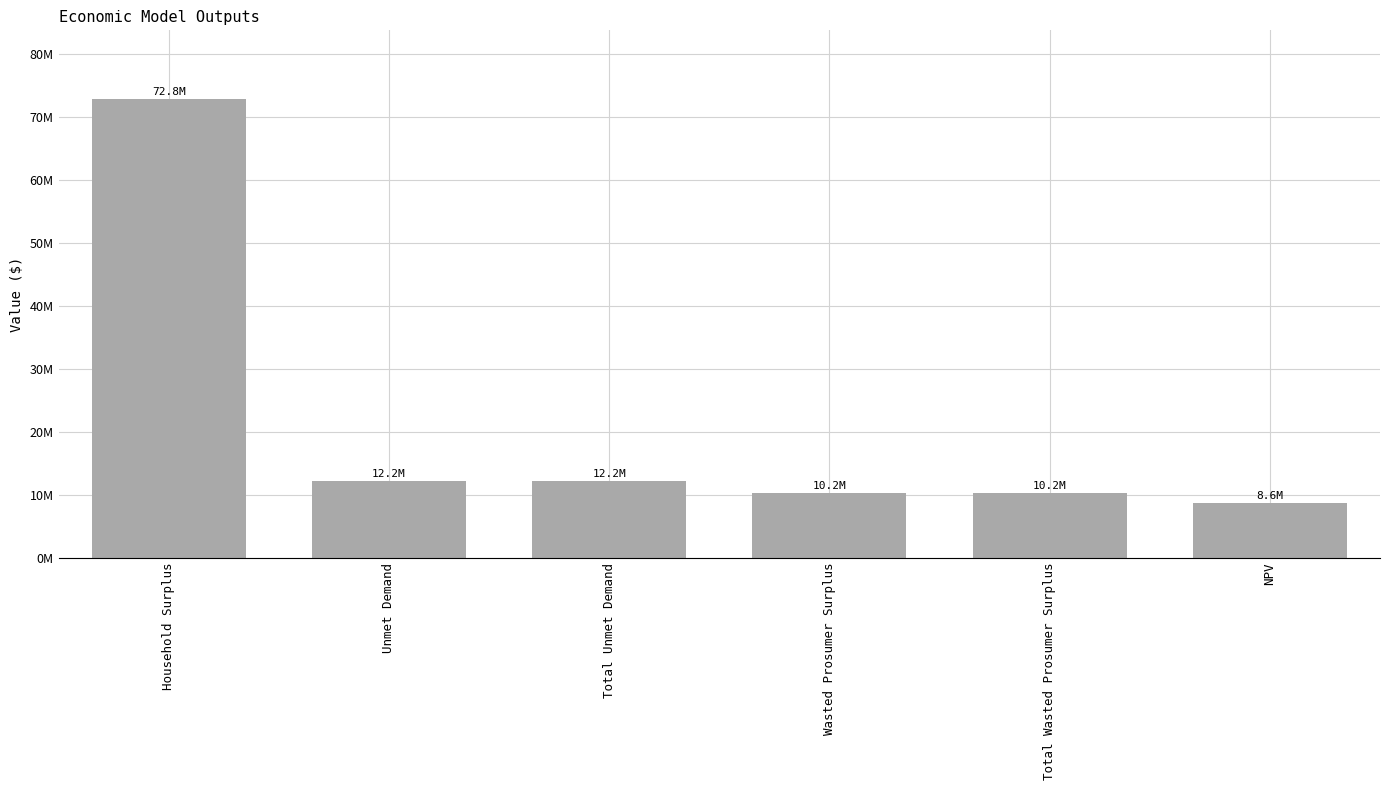

Are the bars horizontal?

No